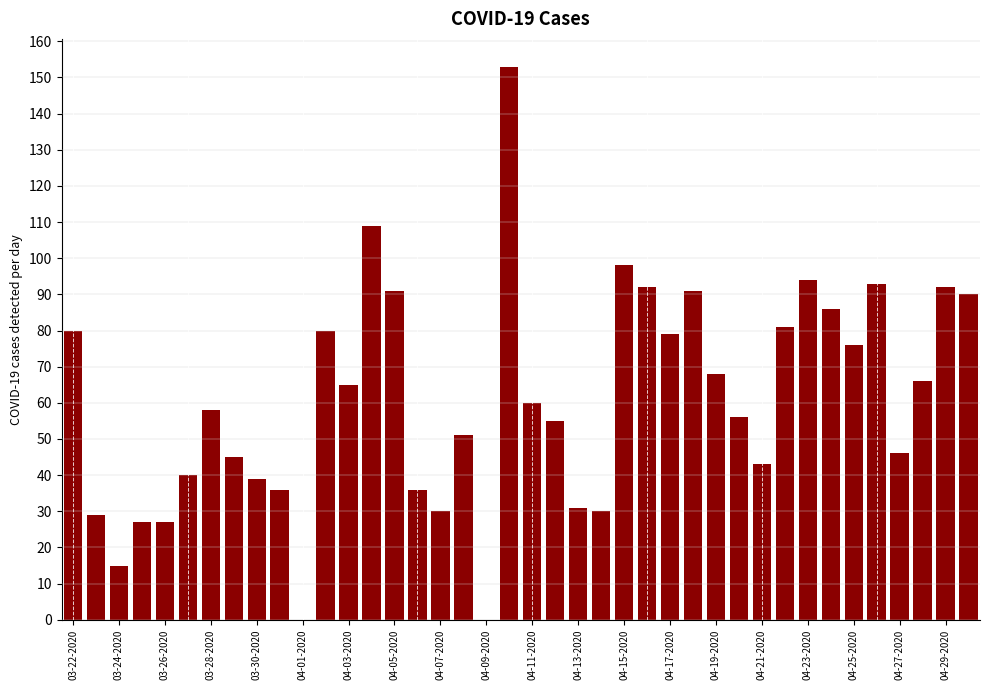

What is the maximum value shown in the chart?

153